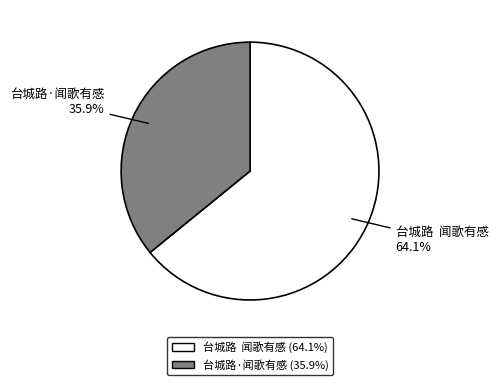

What is the smallest slice in the pie chart?

台城路·闻歌有感